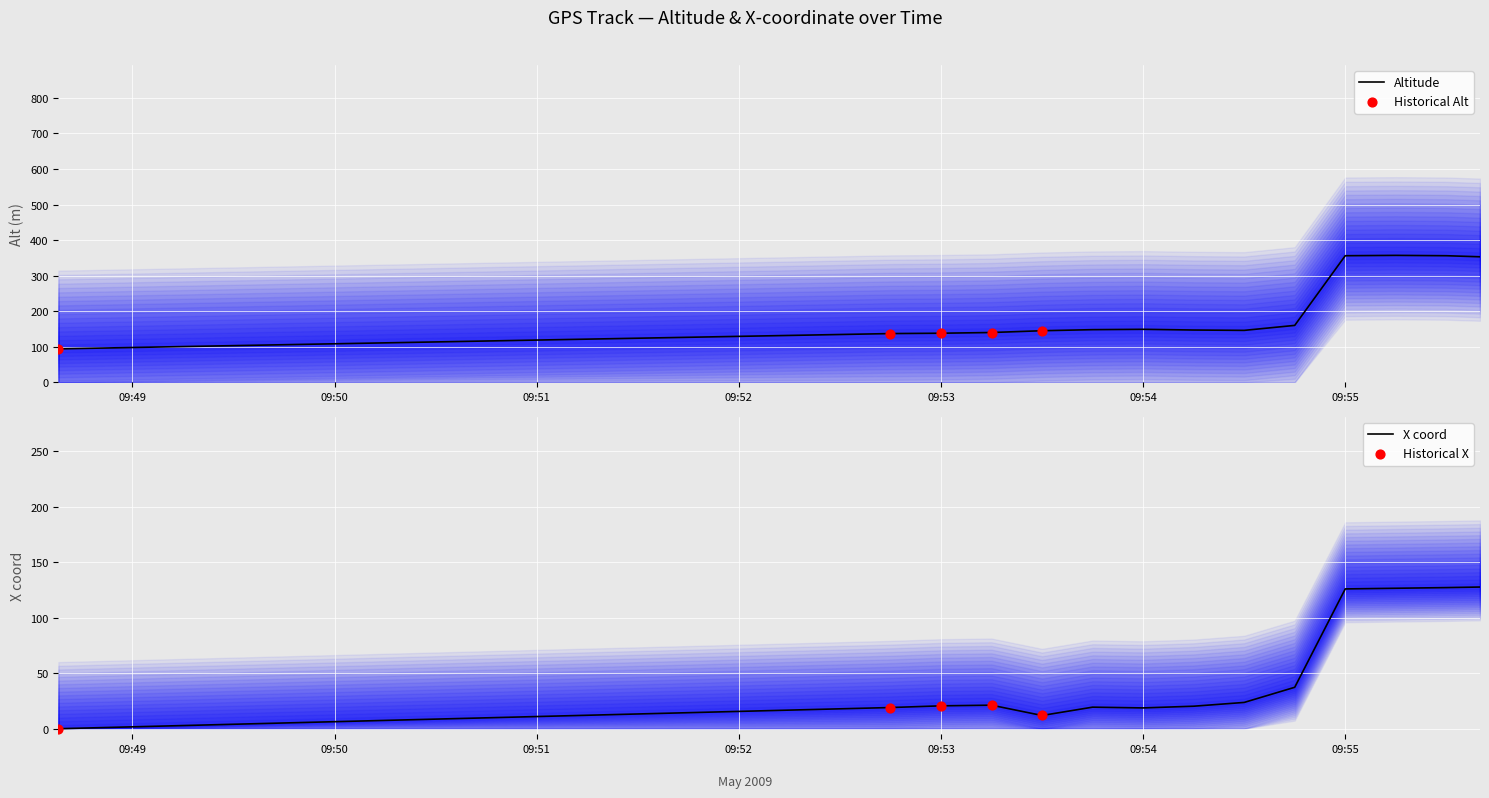

At which category is the sum across all series the highest?

2009-05-12 09:55:15